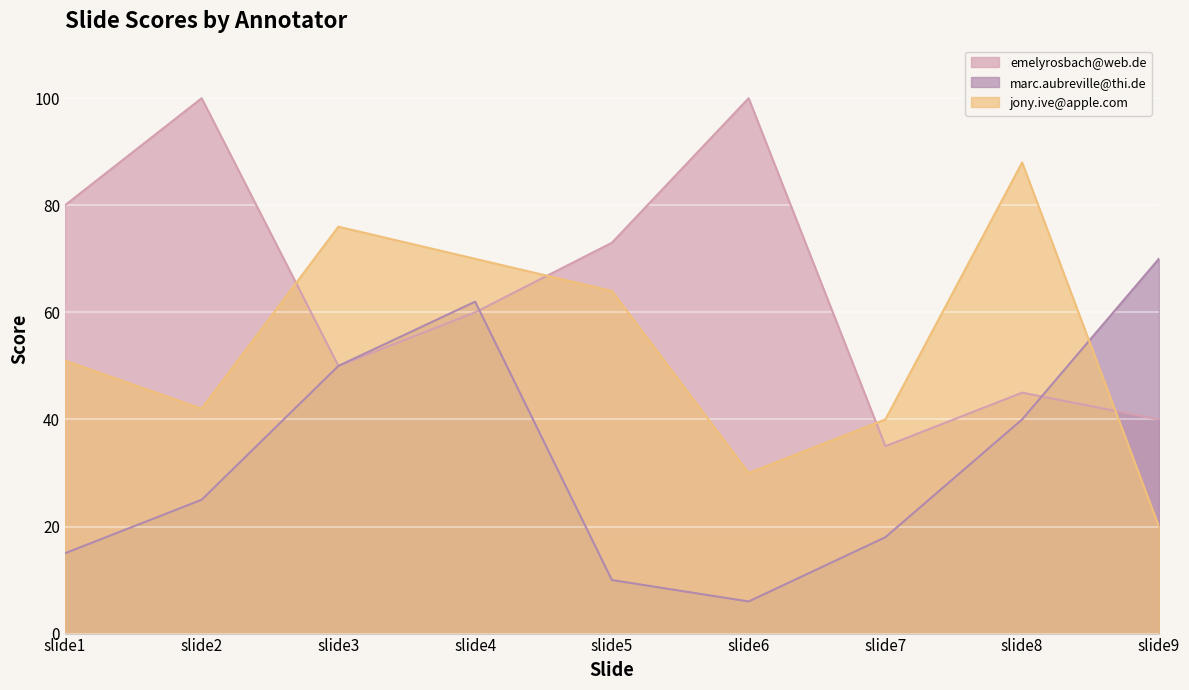

After their last crossing, which series has the higher values: emelyrosbach@web.de or marc.aubreville@thi.de?

marc.aubreville@thi.de